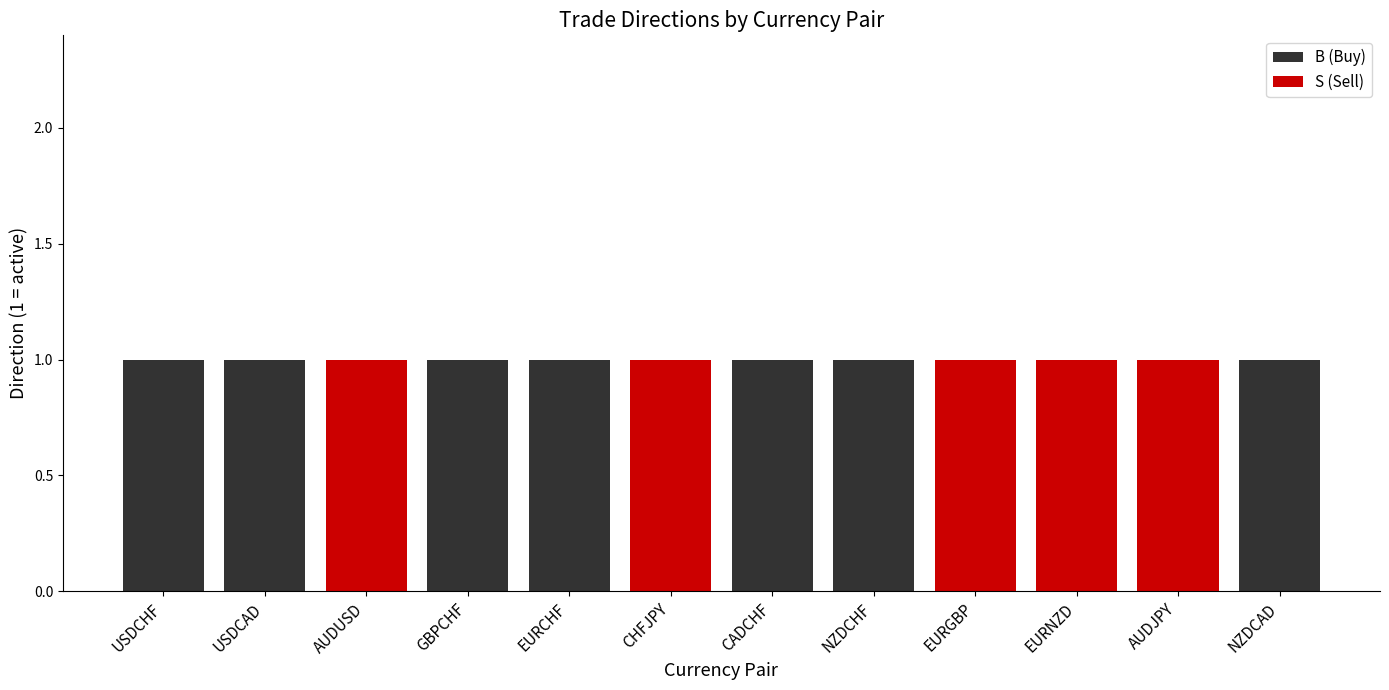

The value of B (Buy) at EURNZD is 0. True or false?

True